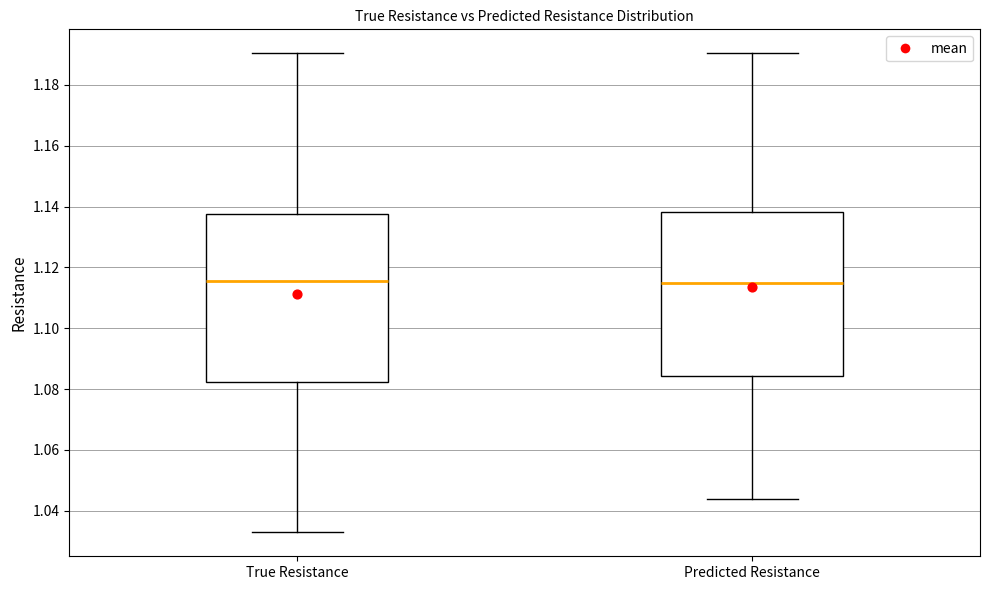

Where is the upper edge of the box for True Resistance on the y-axis? The values are not printed on the chart, so give them approximately, as read against the axis.

1.138